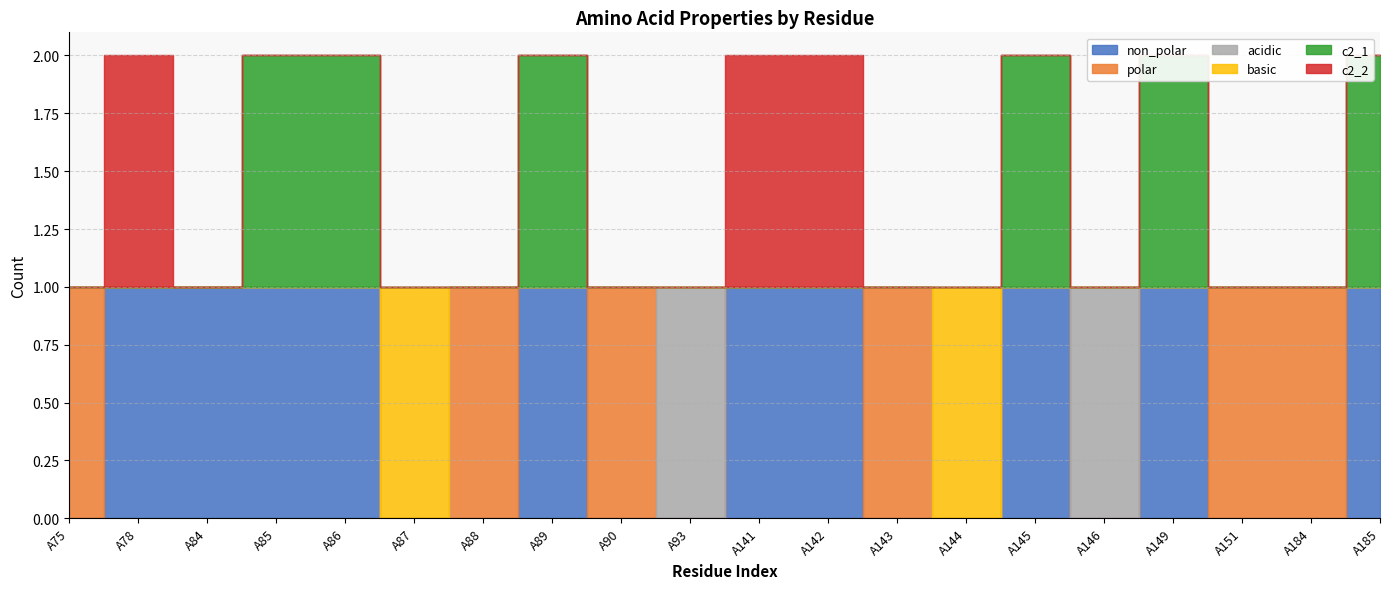

What value does the basic series have at A87?

1